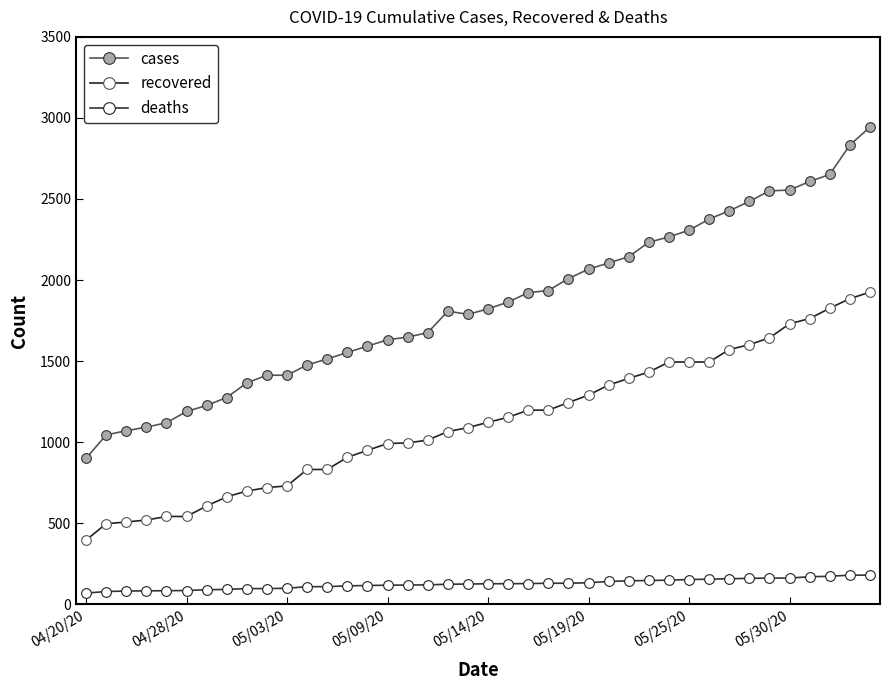

How many categories are shown in the chart?

40